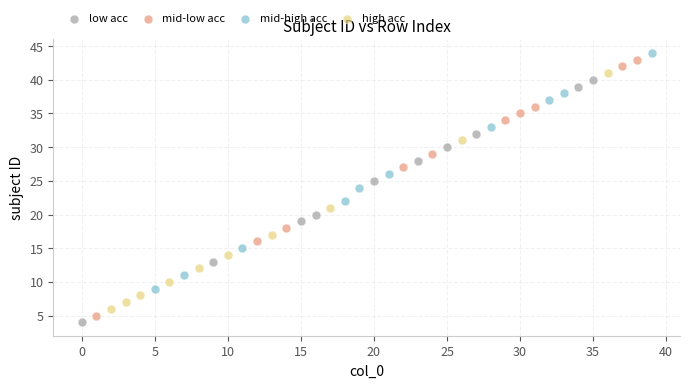

What are all the series names shown in the legend?

low acc, mid-low acc, mid-high acc, high acc